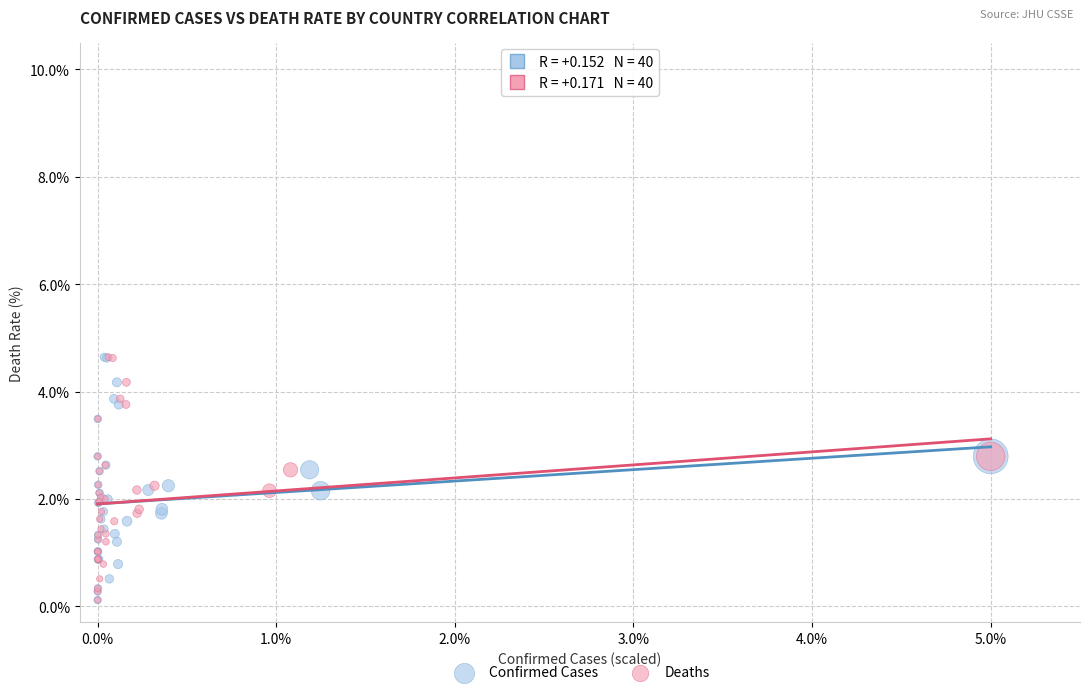

What are all the series names shown in the legend?

Confirmed Cases, Deaths